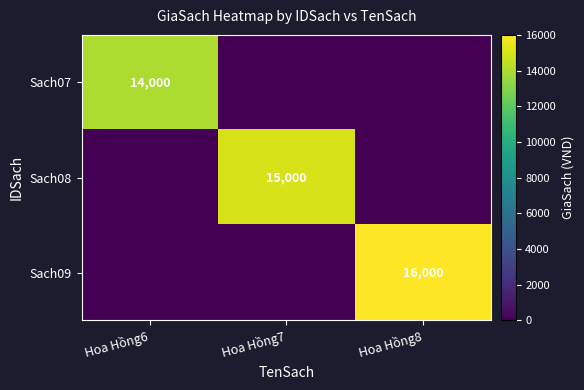

Is it true that Sach09 equals 16000 at Hoa Hồng8?

True